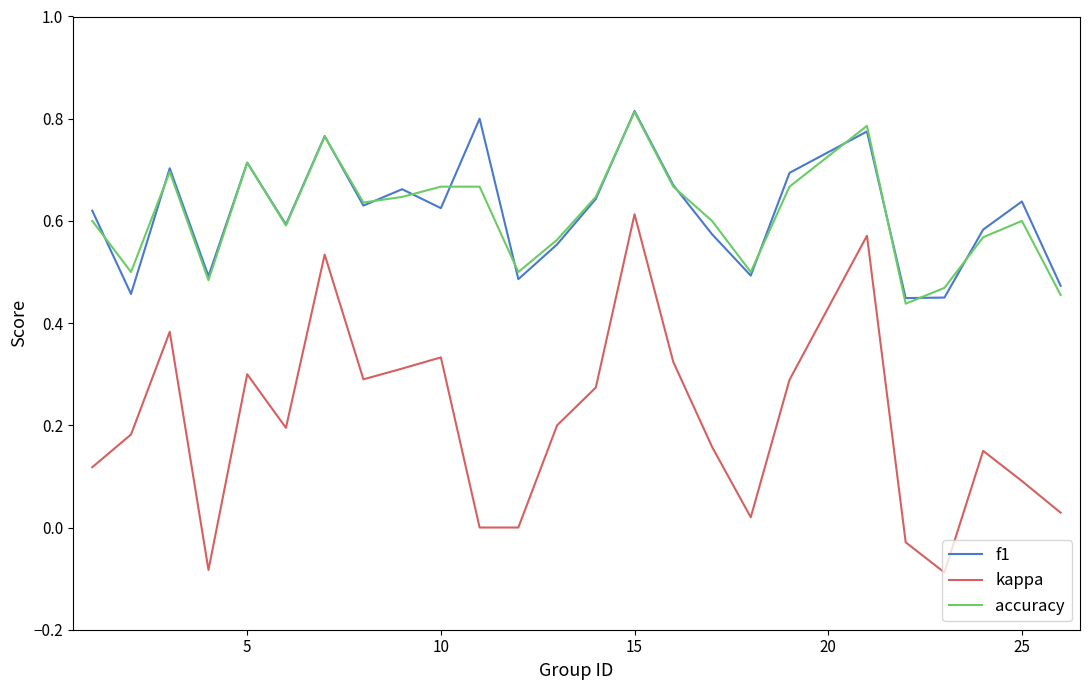

True or false: f1 and kappa intersect in this chart.

False